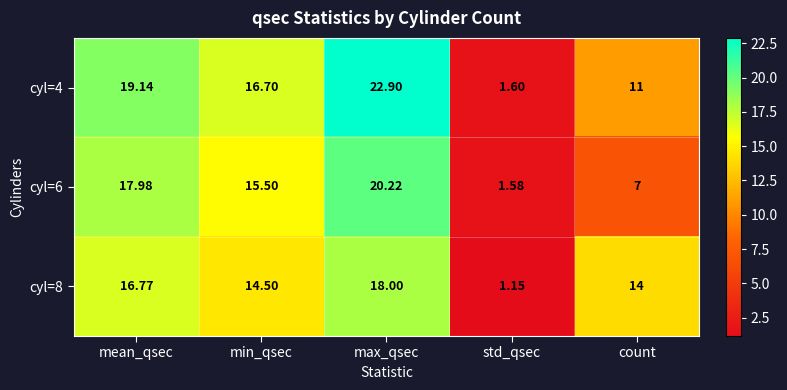

What is the total value across all series at mean_qsec?

53.9